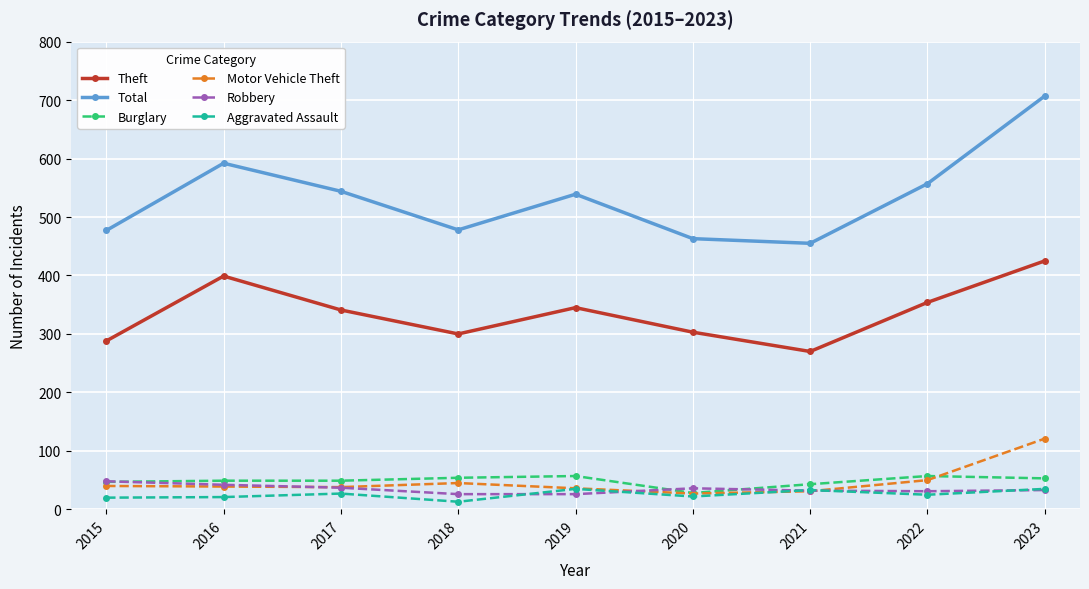

What are all the series names shown in the legend?

Theft, Total, Burglary, Motor Vehicle Theft, Robbery, Aggravated Assault